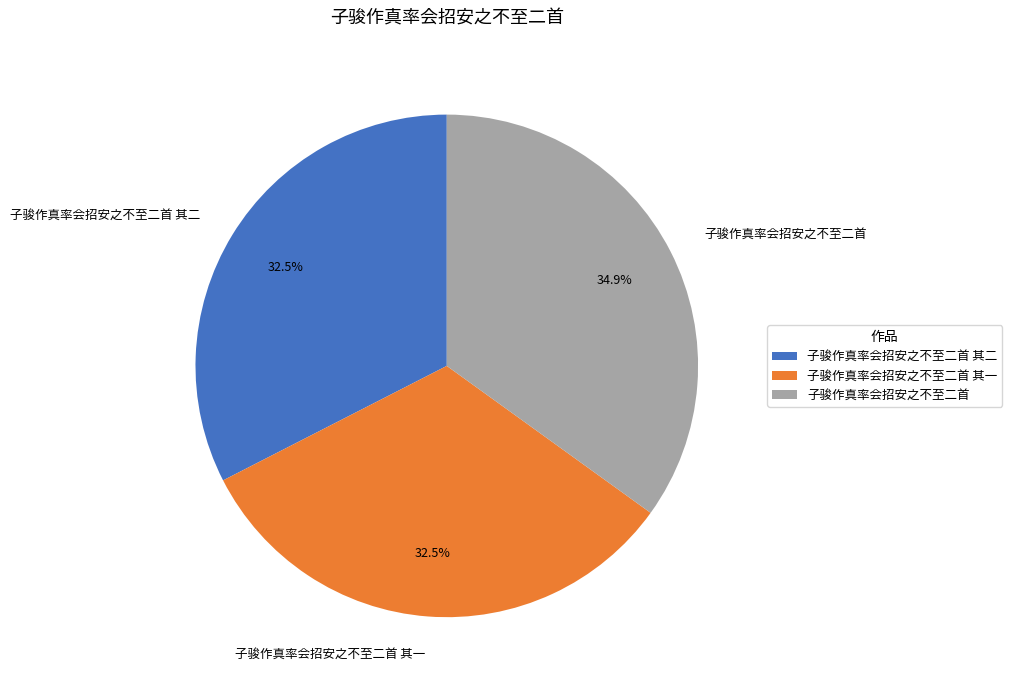

To the nearest percent, what is the average slice percentage?

33%